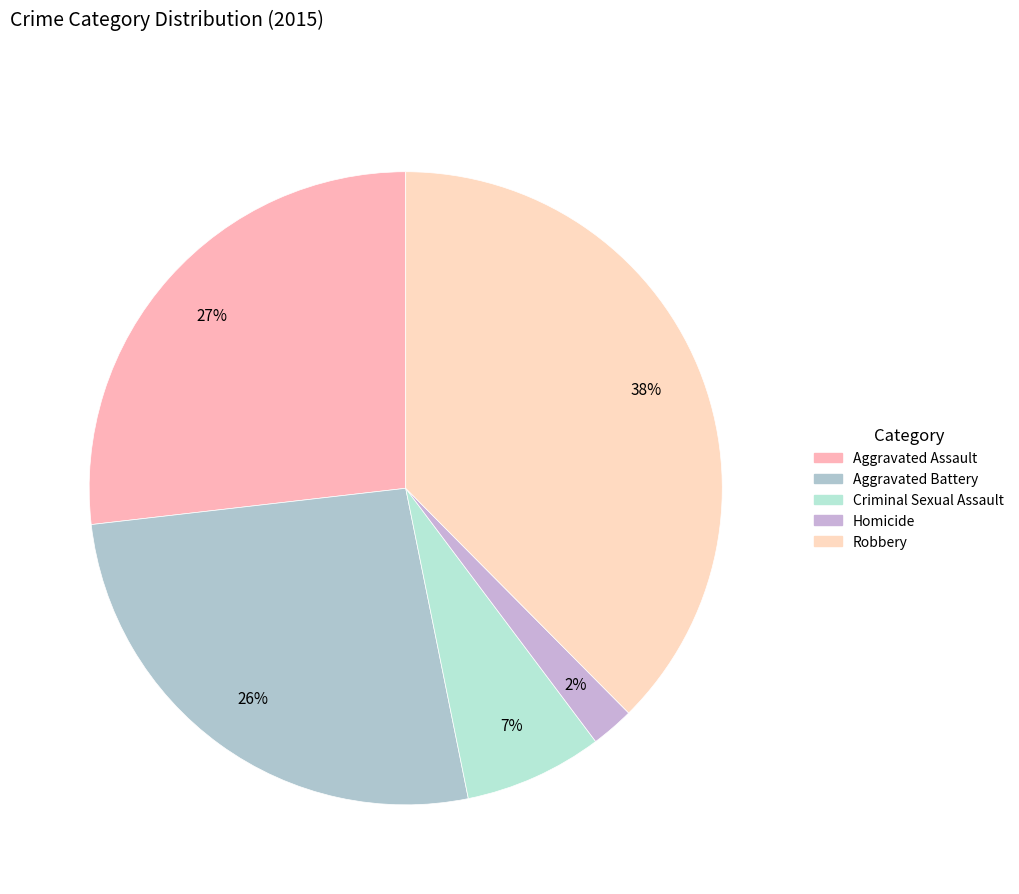

What percentage is the Homicide slice, to the nearest percent?

2%